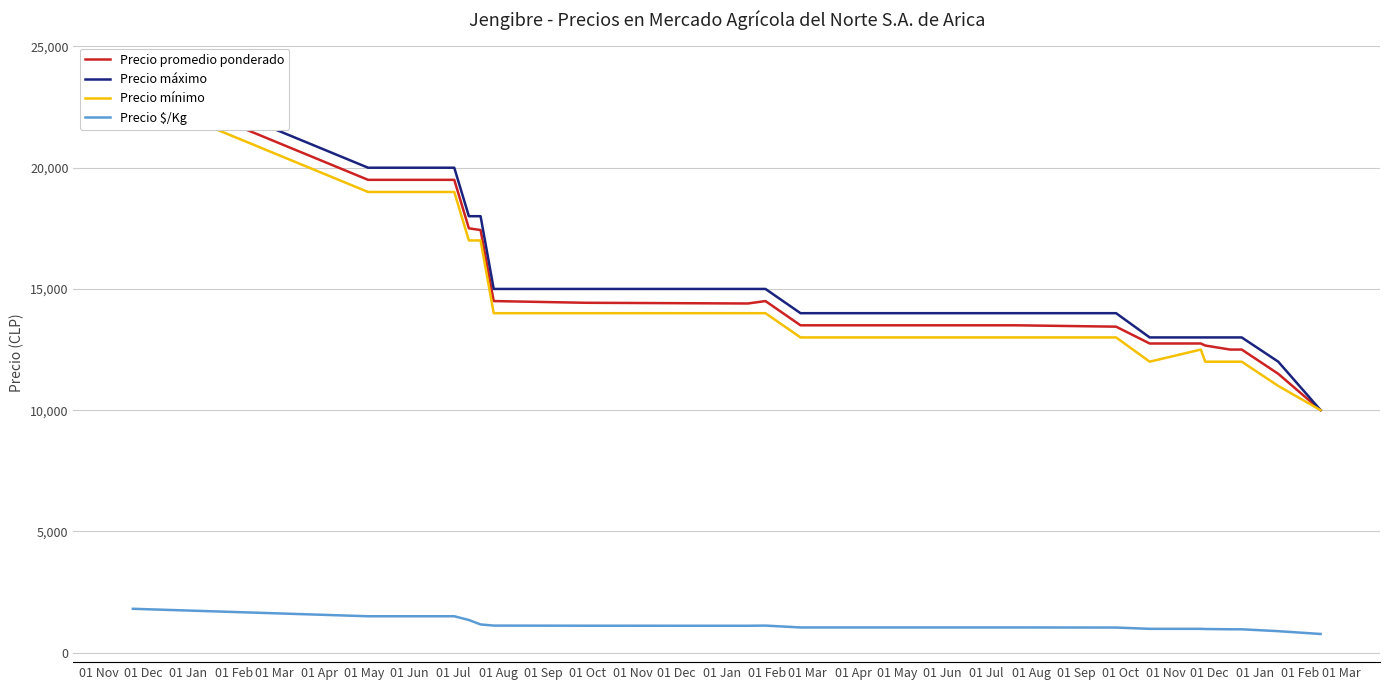

True or false: Precio promedio ponderado has more than 0 points higher than both neighbors.

True